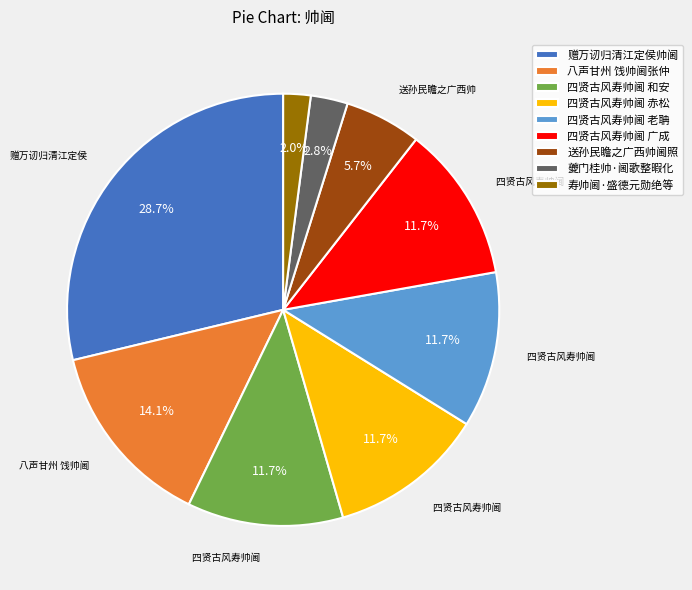

Approximately how many times larger is the value at 四贤古风寿帅阃 和安 compared to 四贤古风寿帅阃 赤松?

1.0